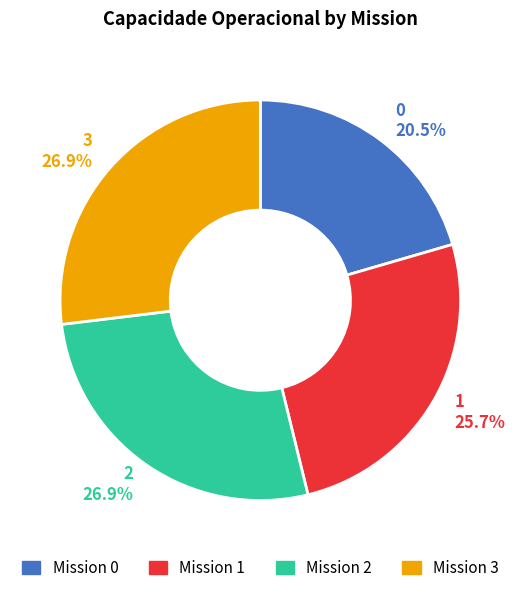

To the nearest percent, what is the combined percentage of 3 and 2?

54%